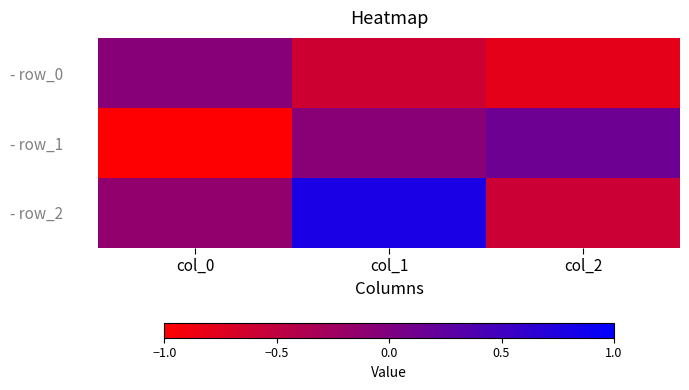

What is the total value across all series at col_2?

-1.2